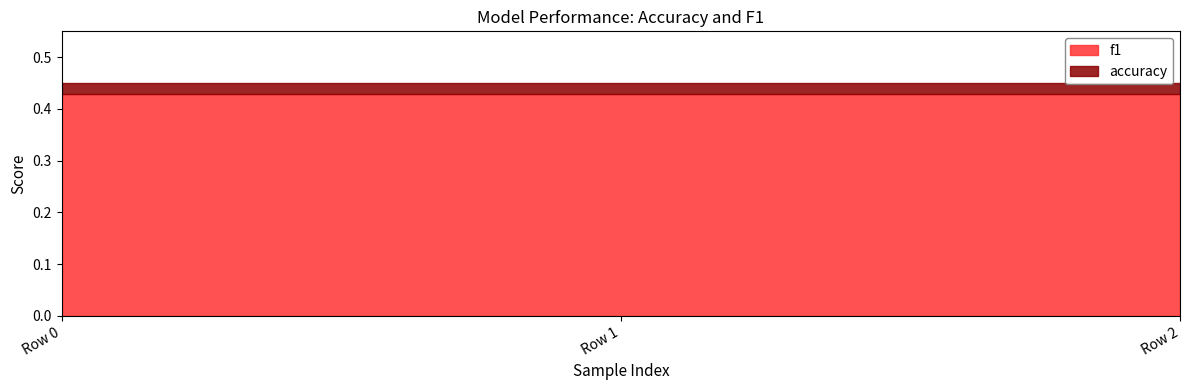

At which category is the sum across all series the highest?

Row 0